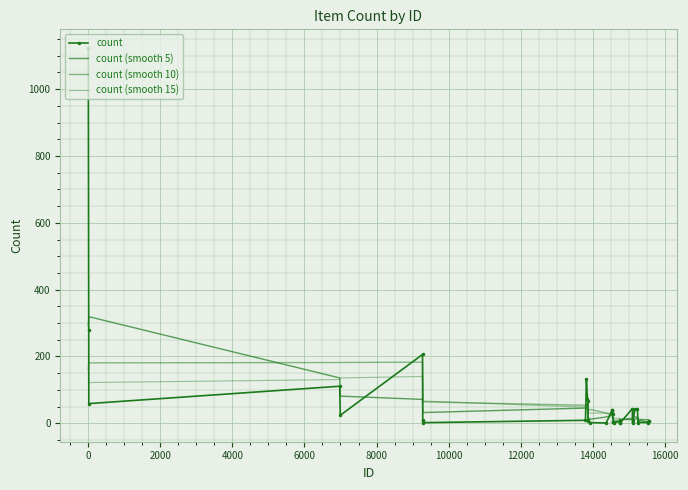

Which series has the largest total across all categories?

count